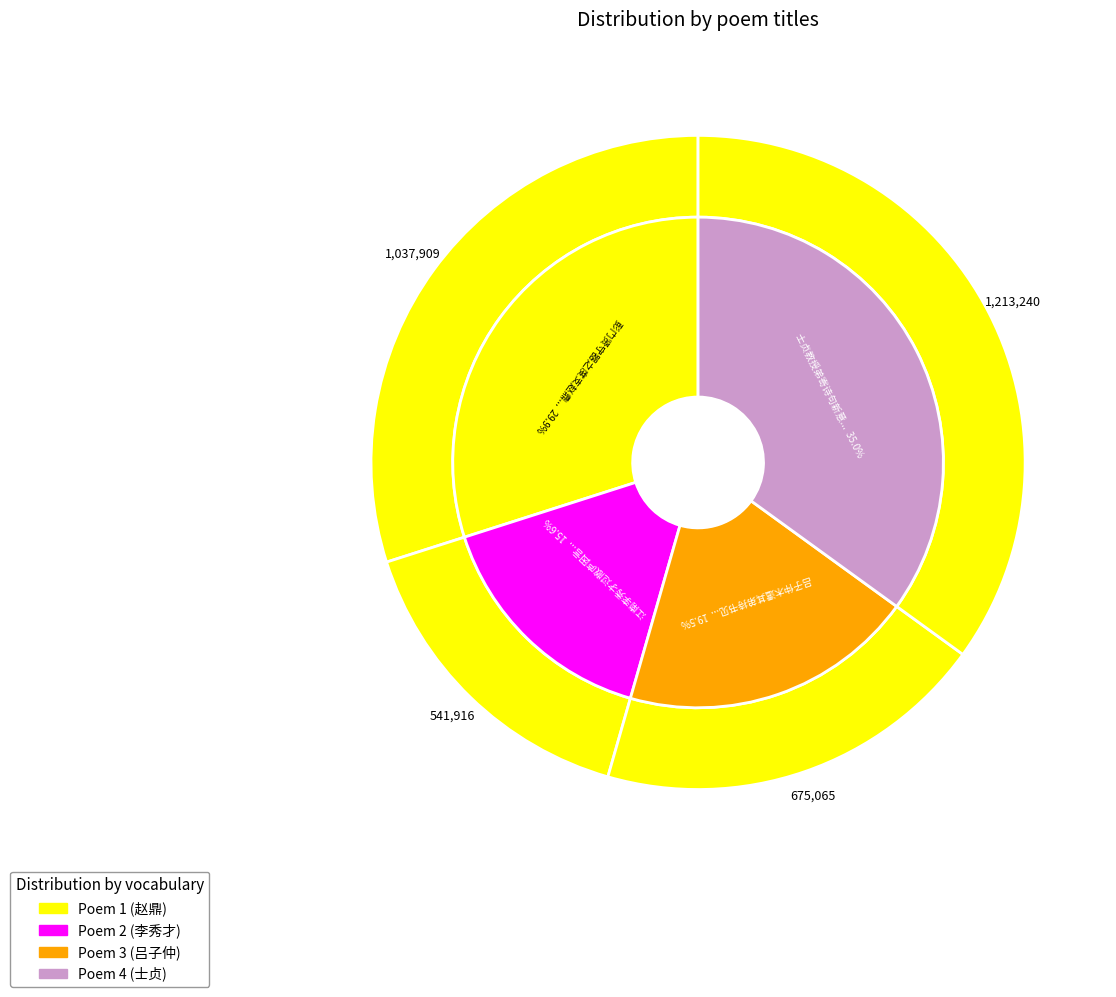

To the nearest percent, what is the combined percentage of 吕子仲木遣其弟持书见访酬答来意 and 江南李秀才过敝庐因言及诗法赋此长歌用答来意?

35%